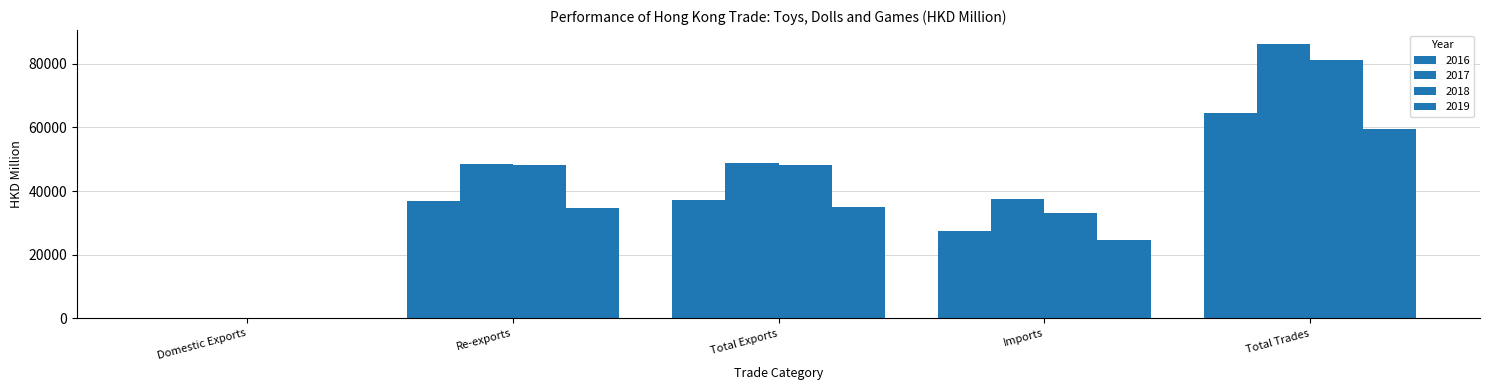

List the series in order of their peak value, highest first.

2017, 2018, 2016, 2019